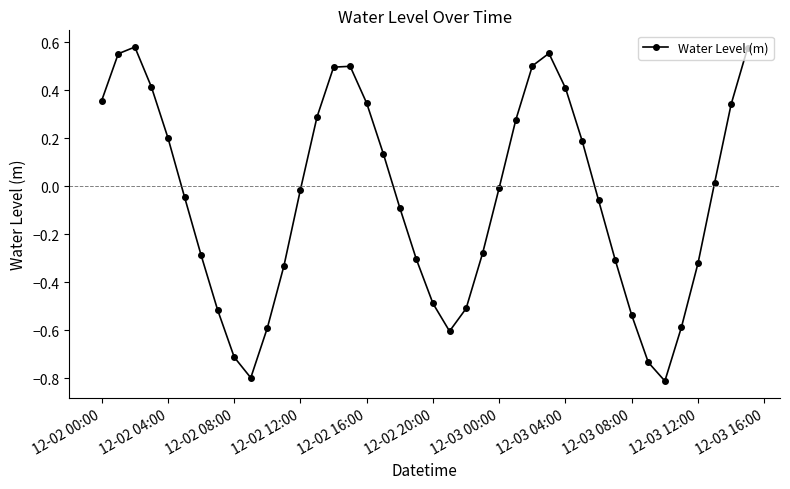

How many data points are above 0?

18